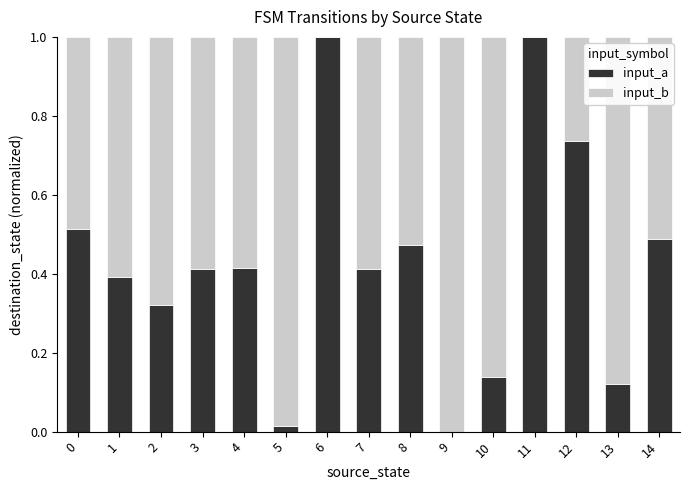

Are the bars grouped side by side (vs. stacked)?

No